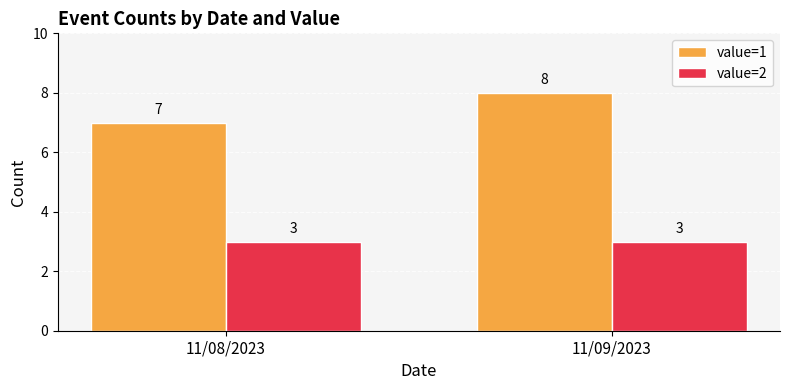

Reading left to right, extract all data points from this chart.

value=1: 11/08/2023=7	11/09/2023=8
value=2: 11/08/2023=3	11/09/2023=3